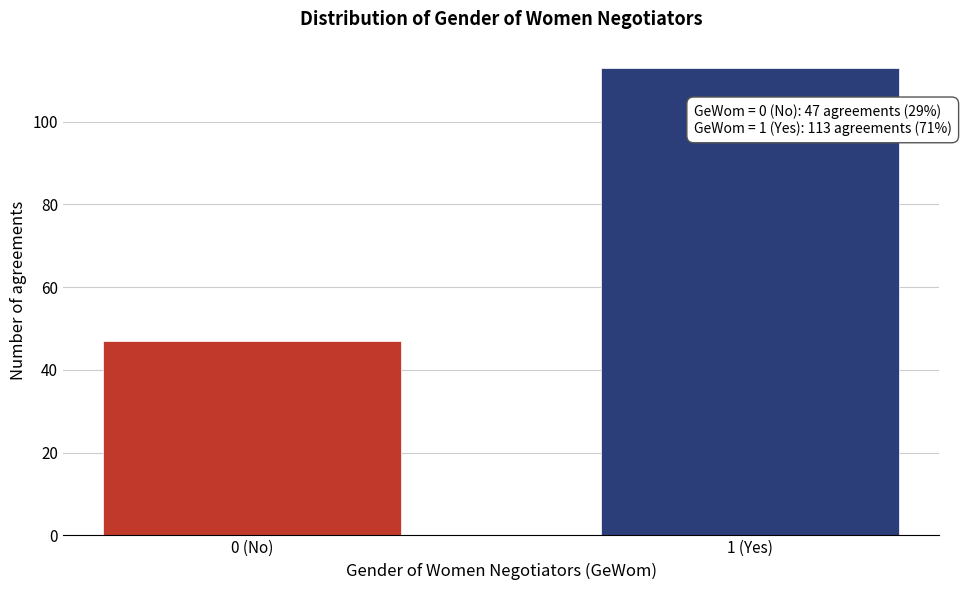

Reading left to right, transcribe all the data shown in this chart.

47	113